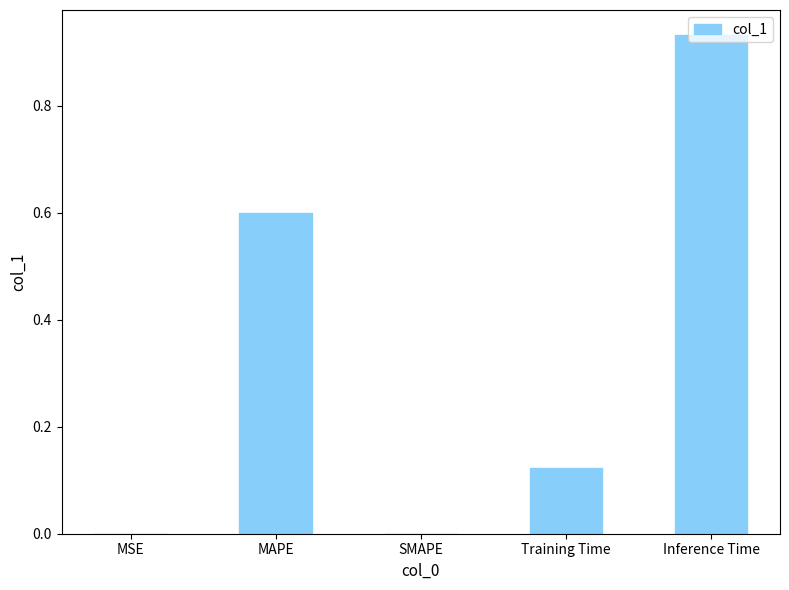

The chart shows a value of -0.6 at SMAPE. True or false?

False